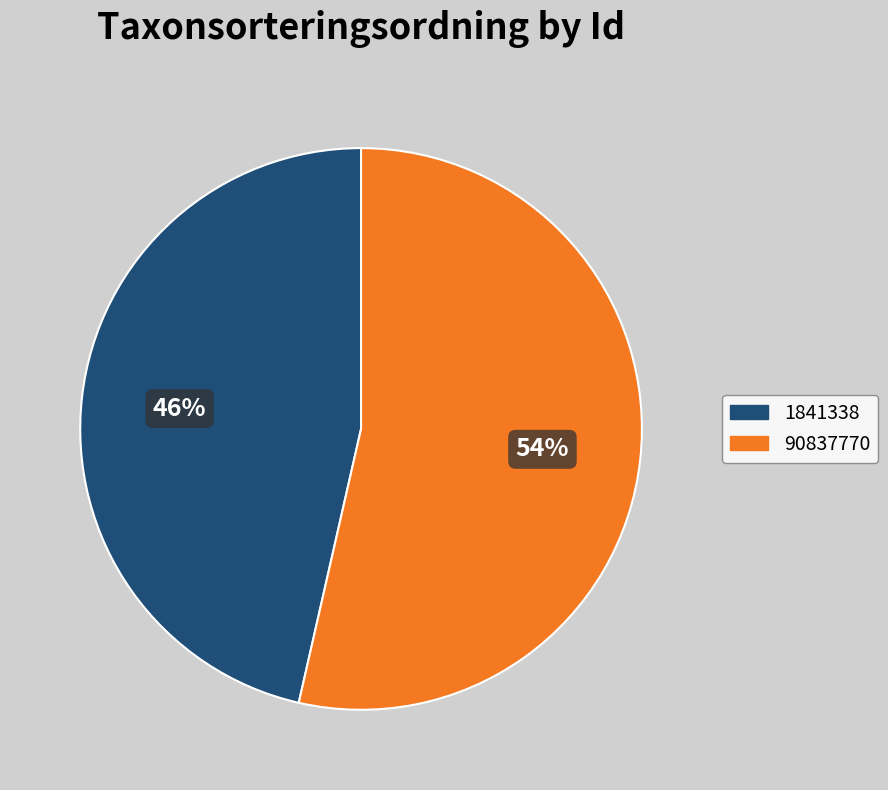

Which category accounts for the majority?

90837770